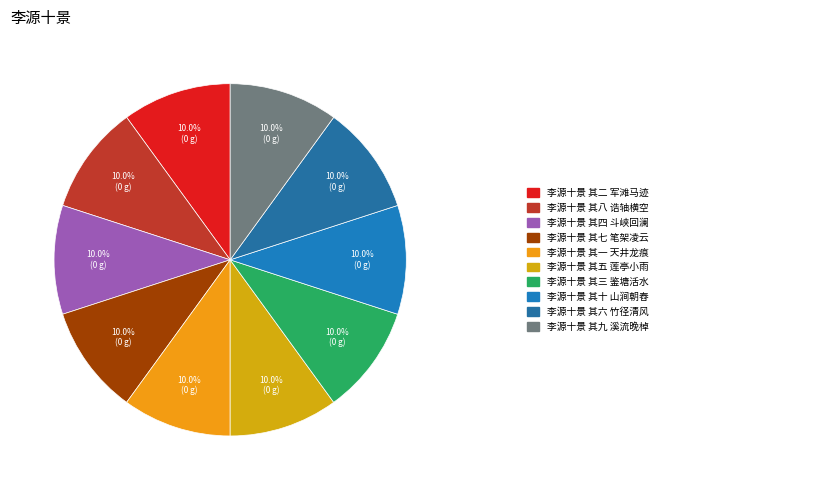

How many slices are in this pie chart?

10